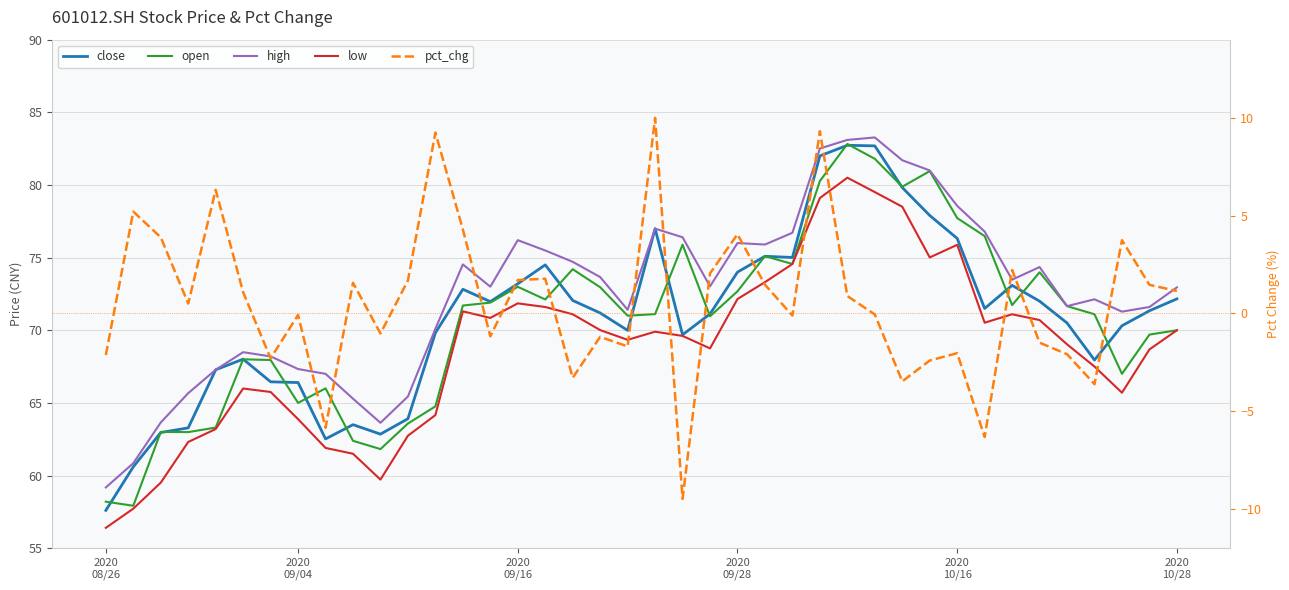

Which has a higher value, 37 or 25?

25